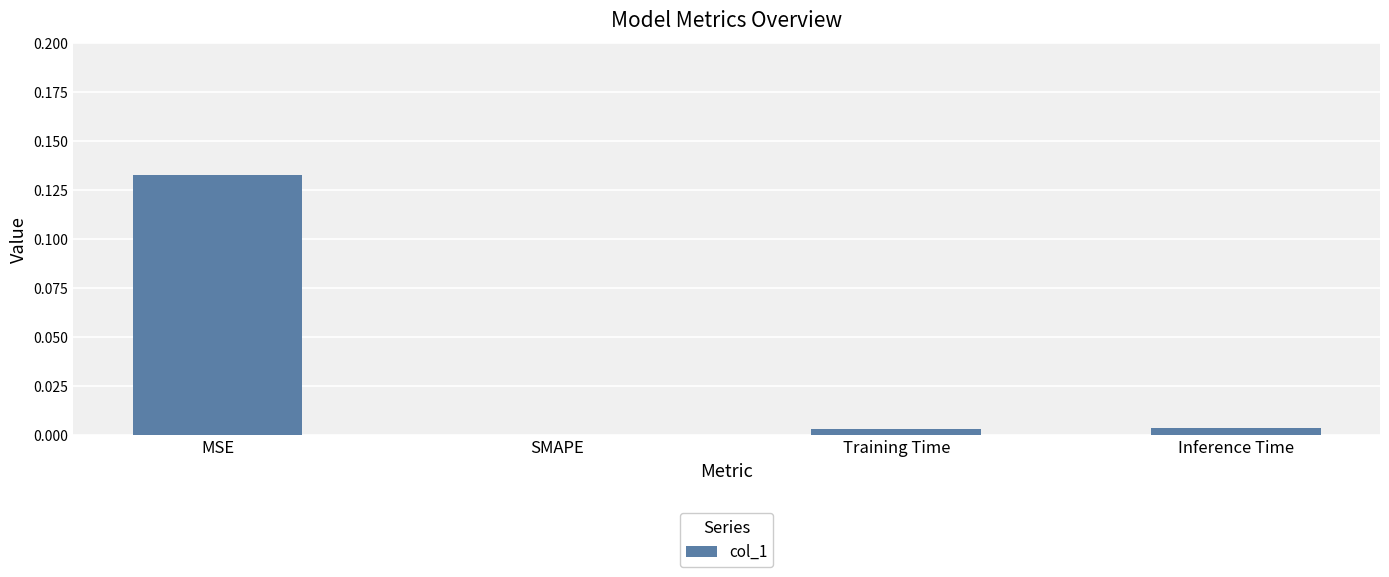

Which has a higher value, MSE or Training Time?

MSE